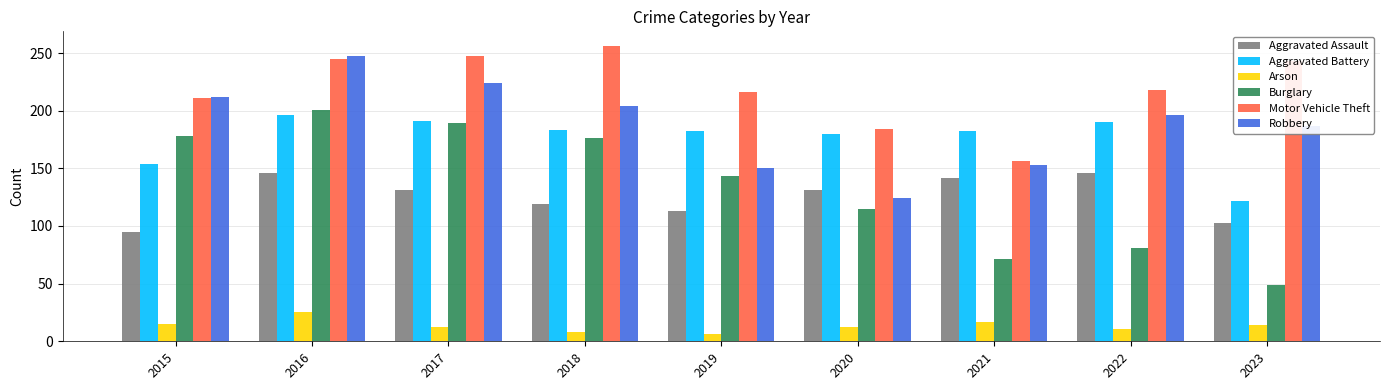

The Aggravated Assault series shows 158 at 2023. True or false?

False